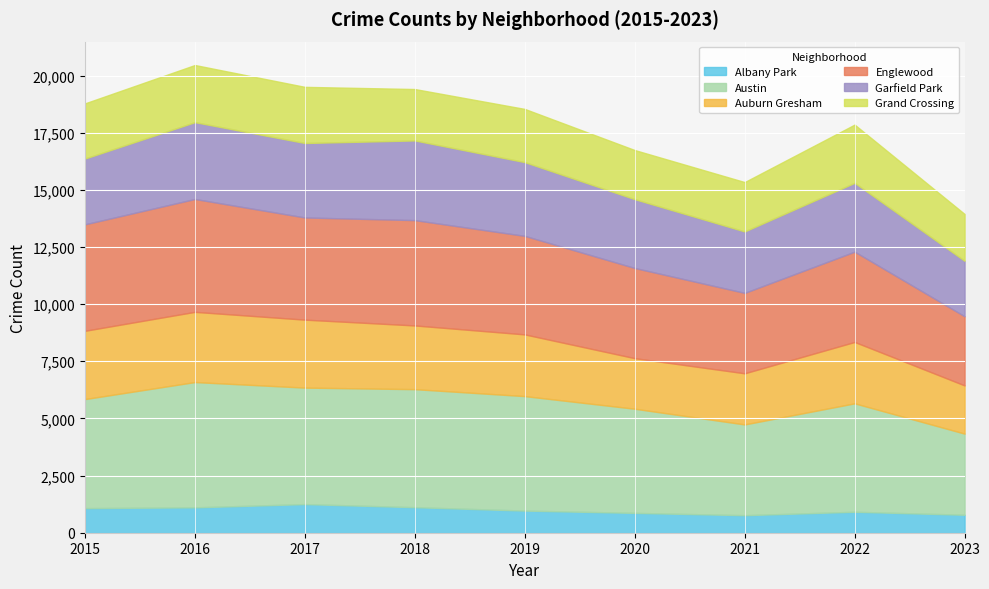

The Auburn Gresham series shows 2787 at 2018. True or false?

True